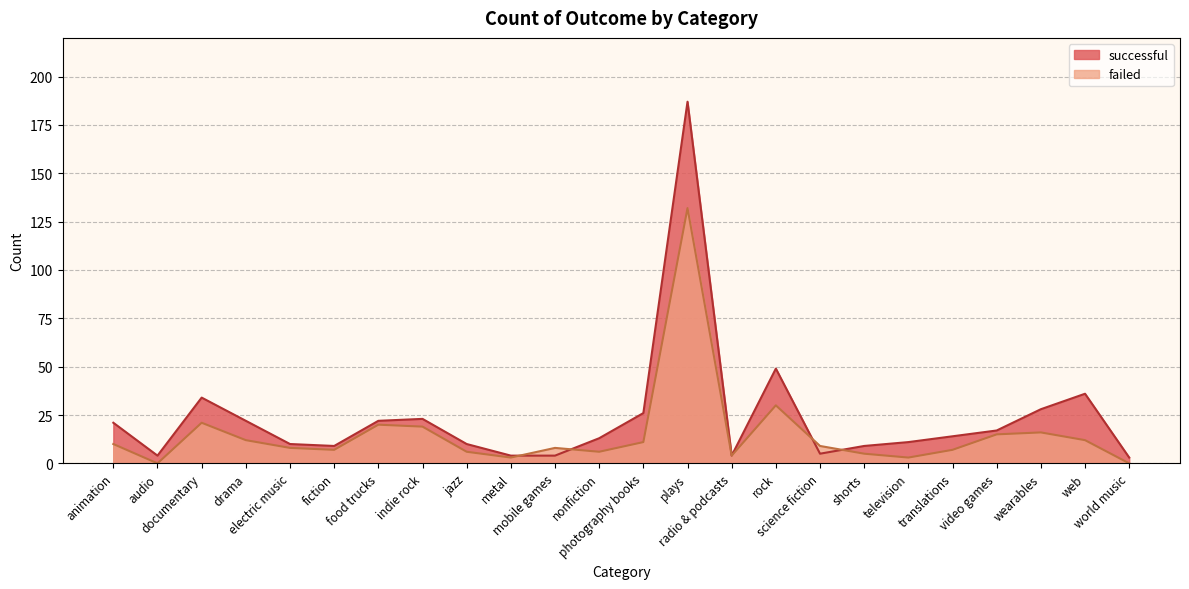

Does the chart display data point markers on the line(s)?

No